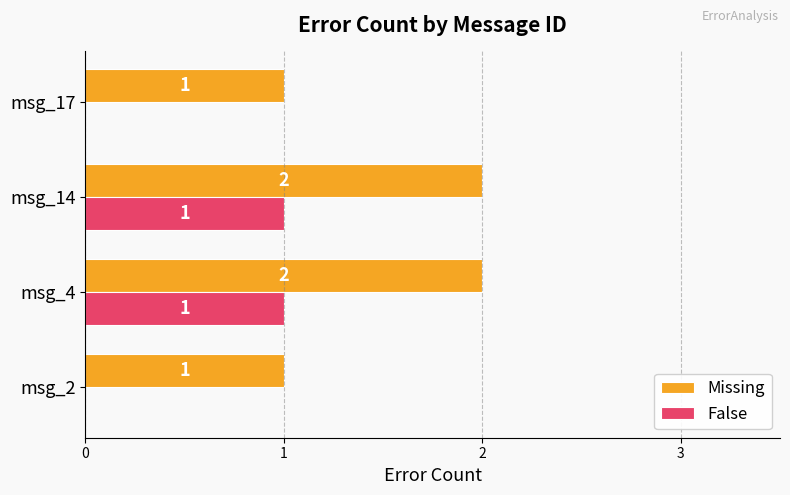

Is it true that False equals 1 at msg_4?

True